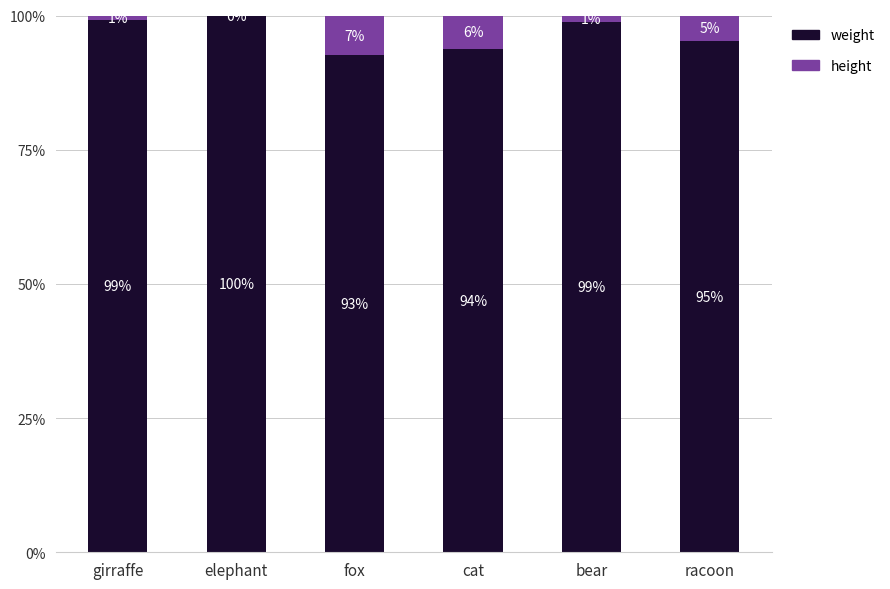

The weight series shows 99.2 at girraffe. True or false?

True